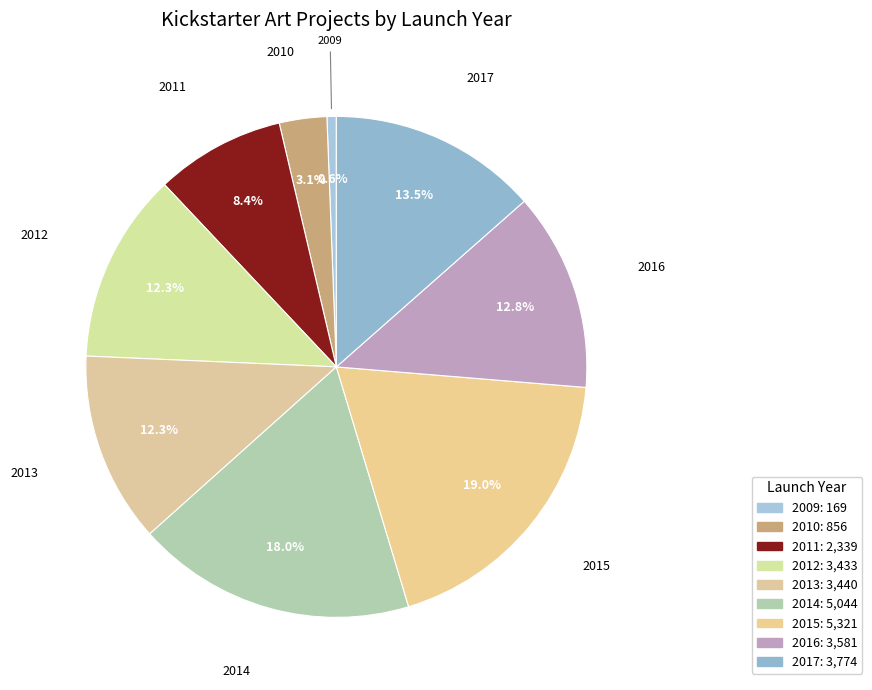

Does 2014 account for over 50% of the chart?

No